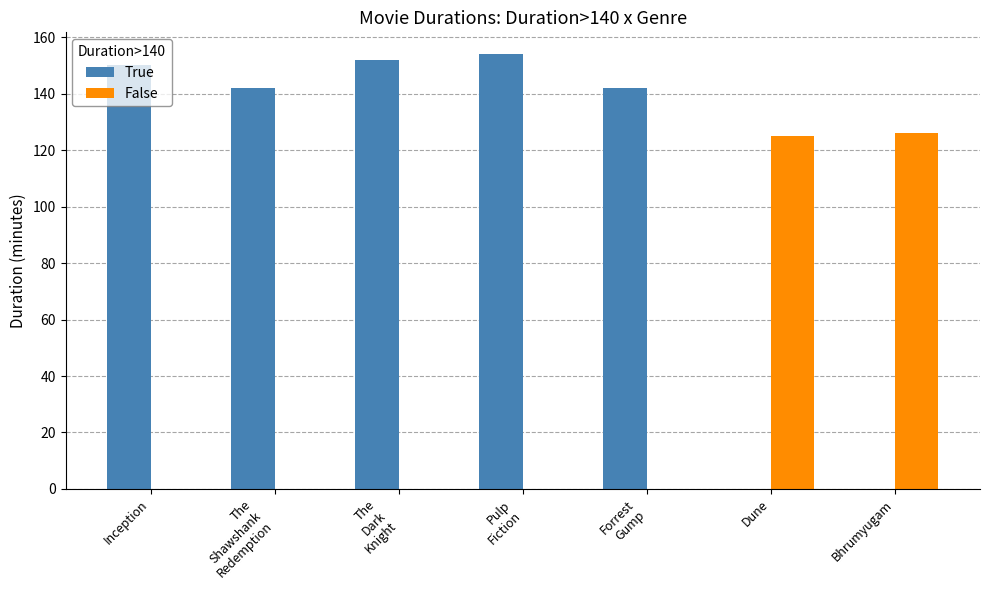

True or false: False has a value of 125 at Dune.

True